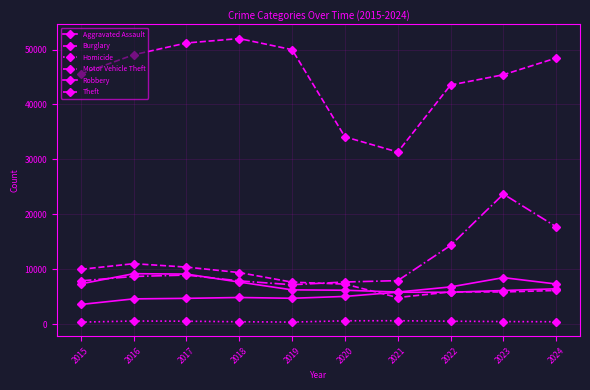

What is the difference between the maximum and minimum values in the Burglary series?

6159